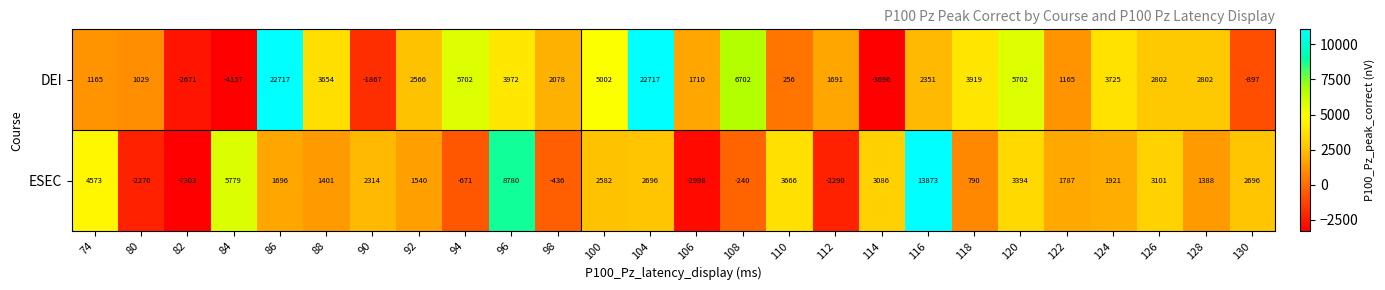

At which category is the sum across all series the highest?

104